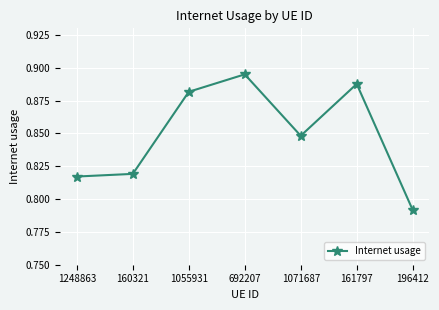

What is the change in value from 1248863 to 692207?

+0.1